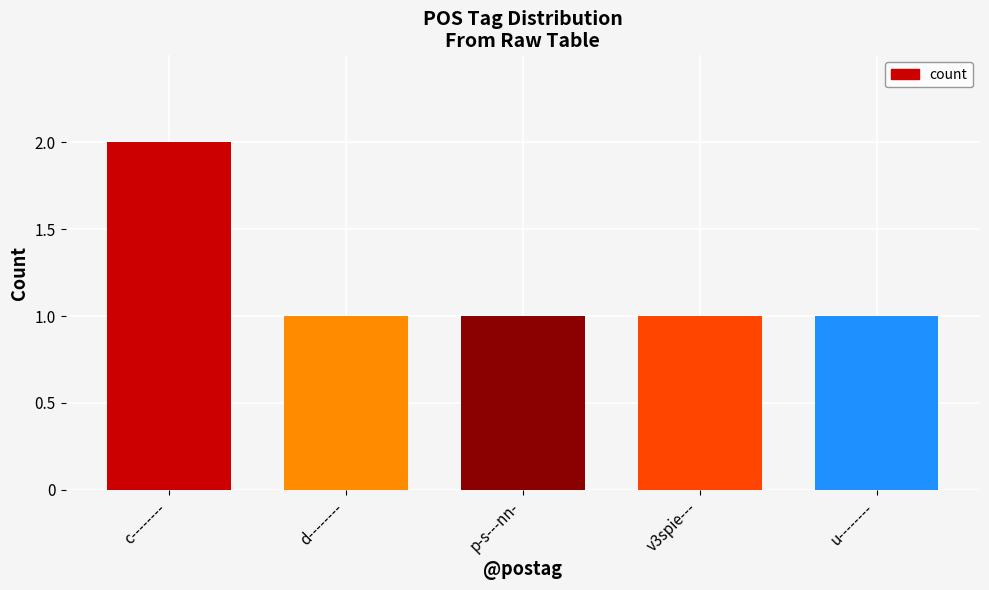

What is the sum of all values?

6